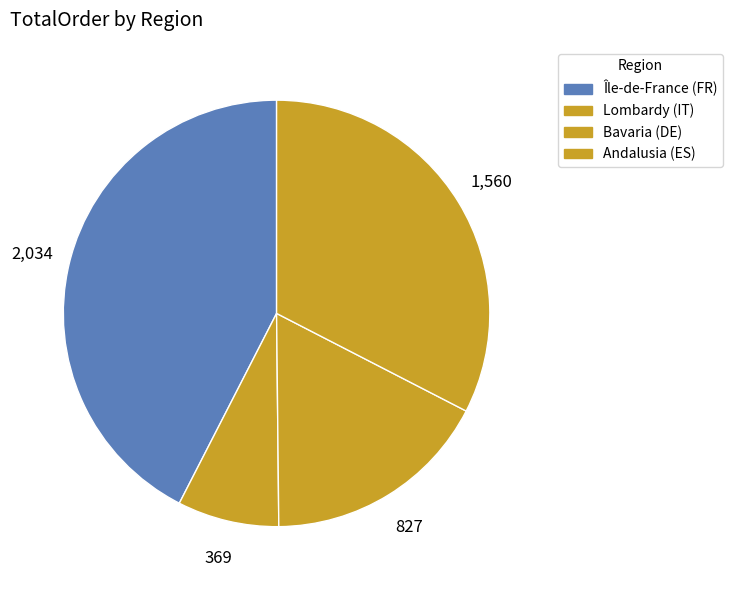

How many slices are in this pie chart?

4